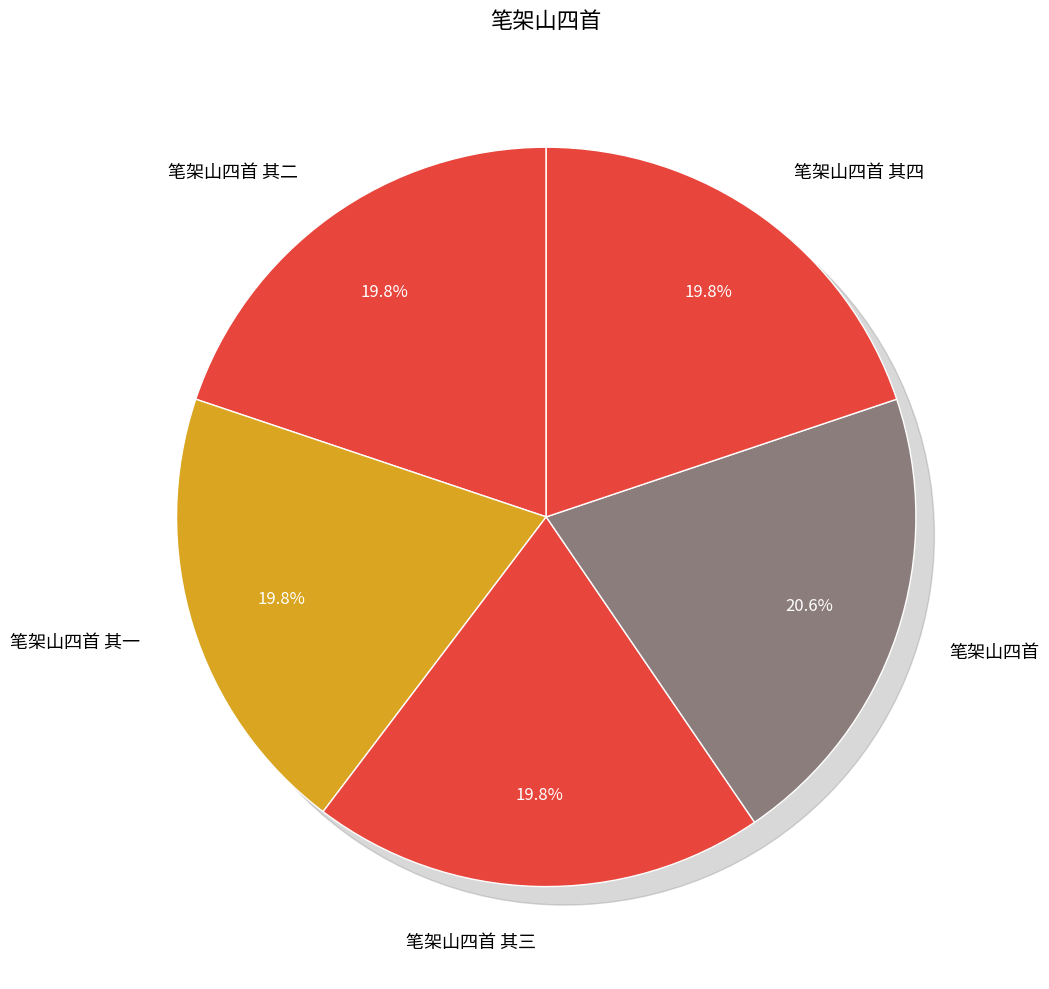

How many slices are in this pie chart?

5